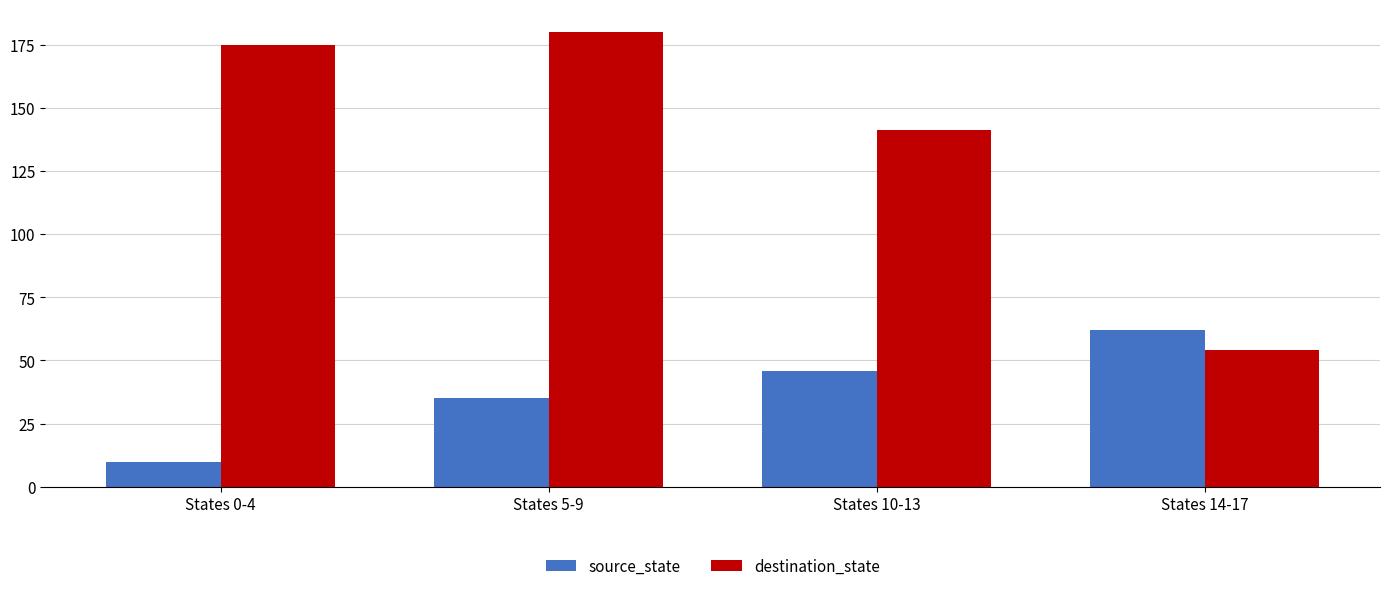

Reading right to left, list all the values displayed in this chart.

source_state: 62	46	35	10
destination_state: 54	141	180	175